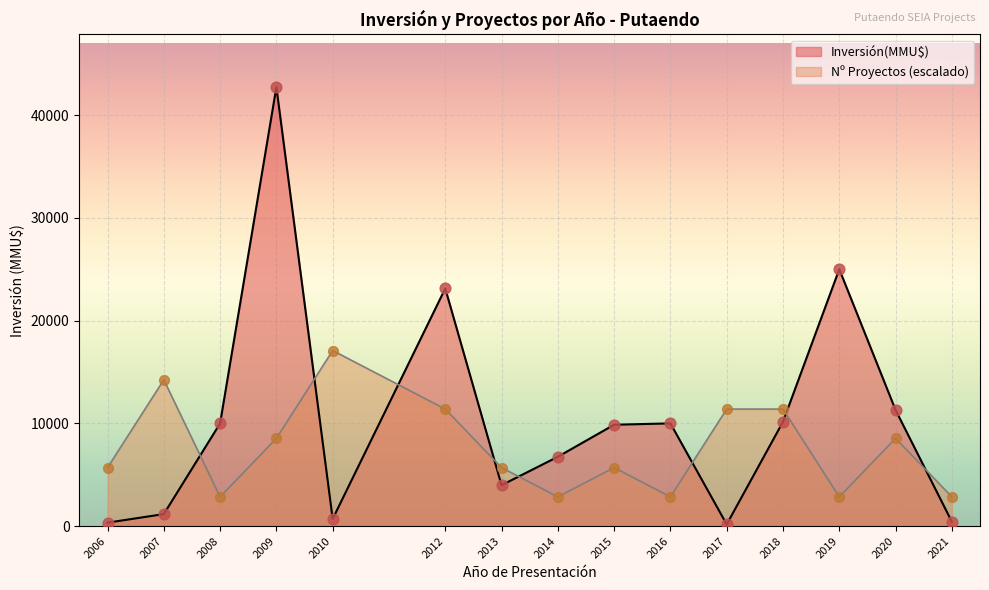

Which series has the largest Y range (max minus min)?

Inversión(MMU$)